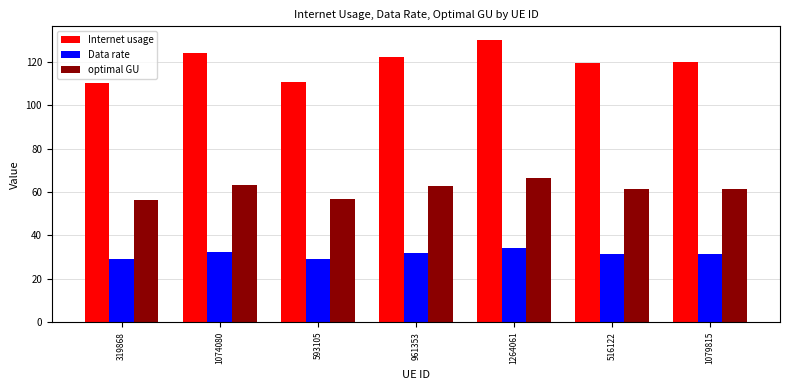

Count the number of categories in the chart.

7